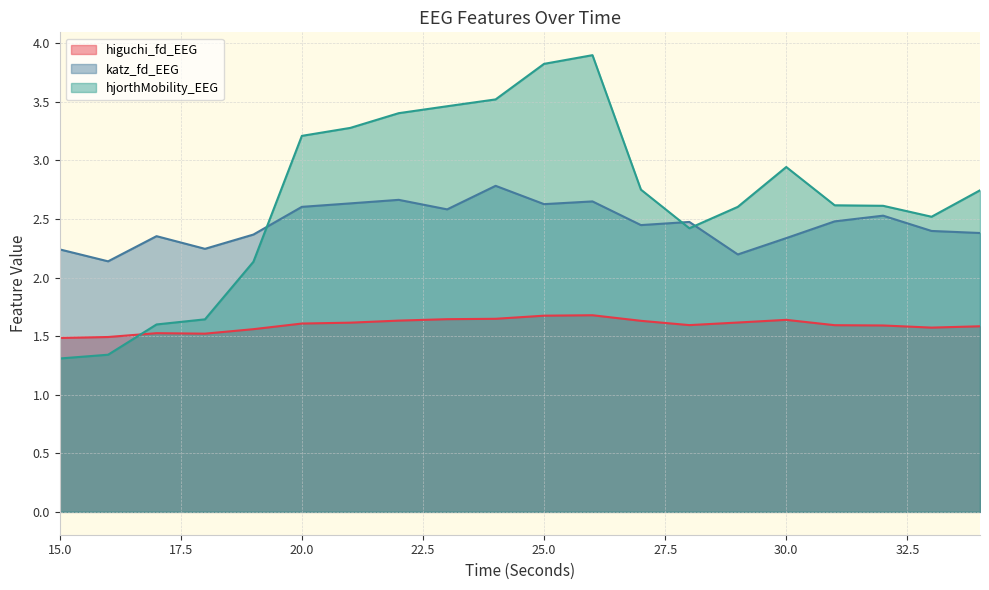

What is the smallest value displayed?

1.3